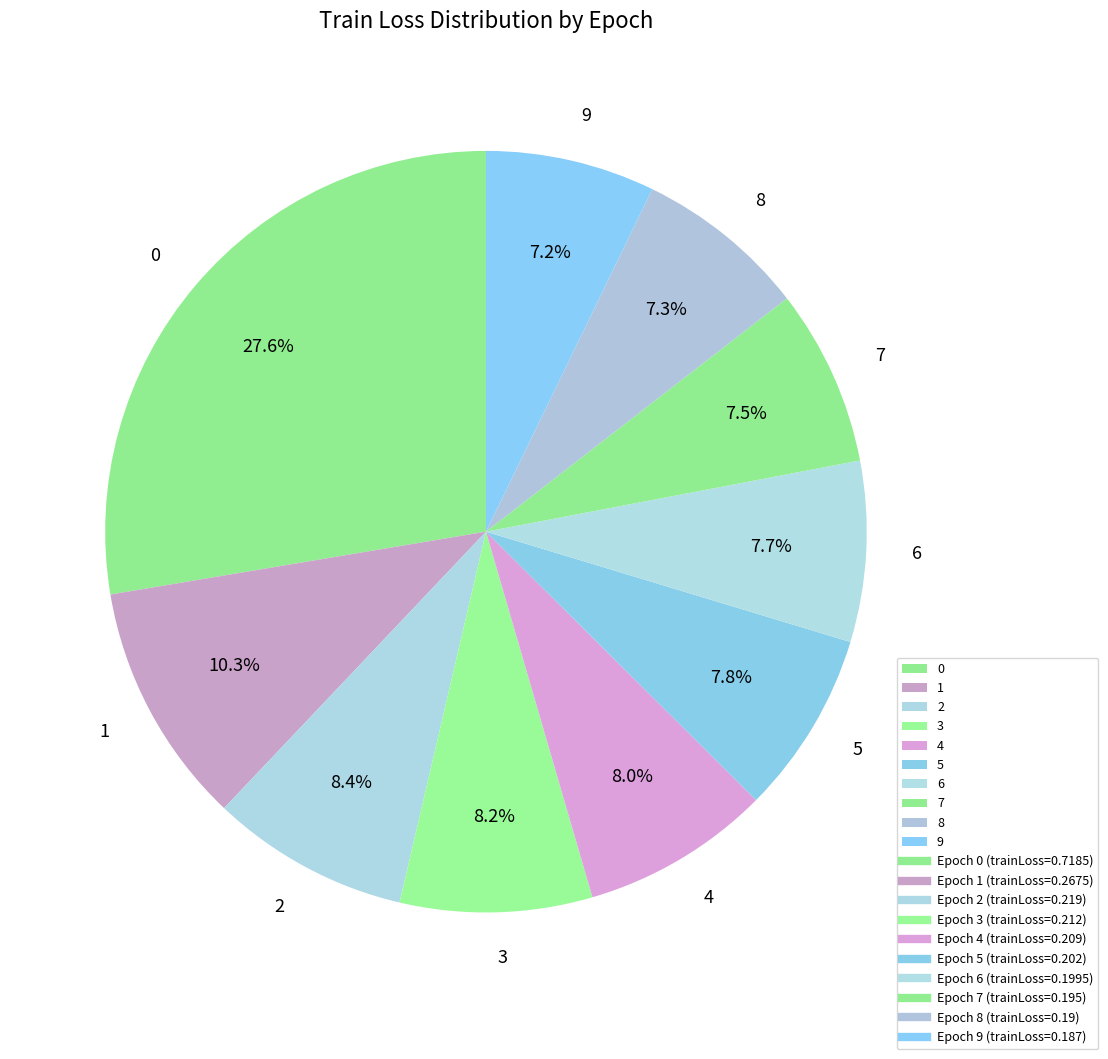

What percentage is the 3 slice, to the nearest percent?

8%